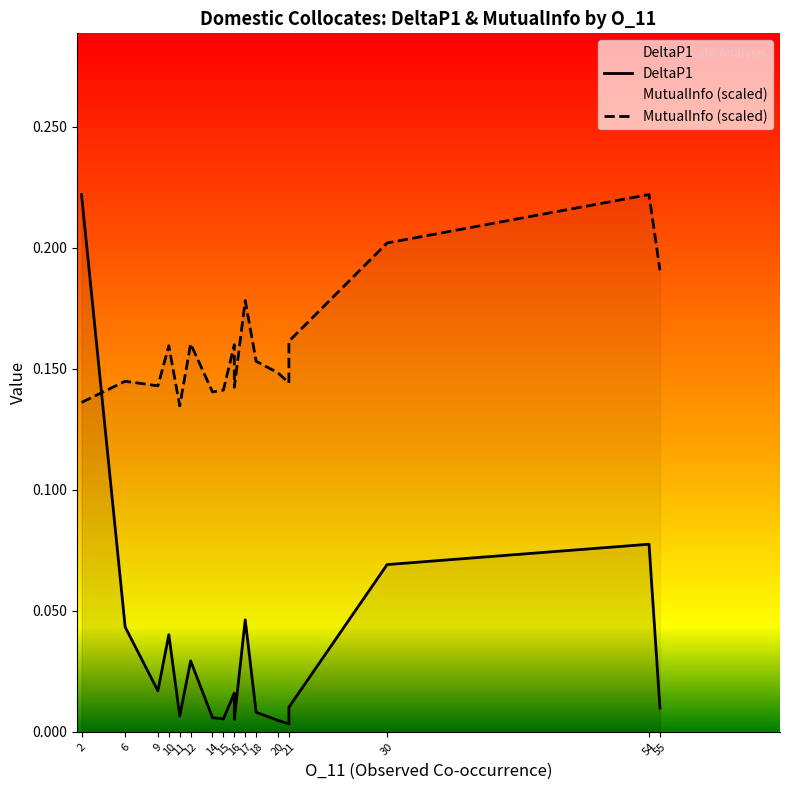

Which series has the widest spread of values?

DeltaP1